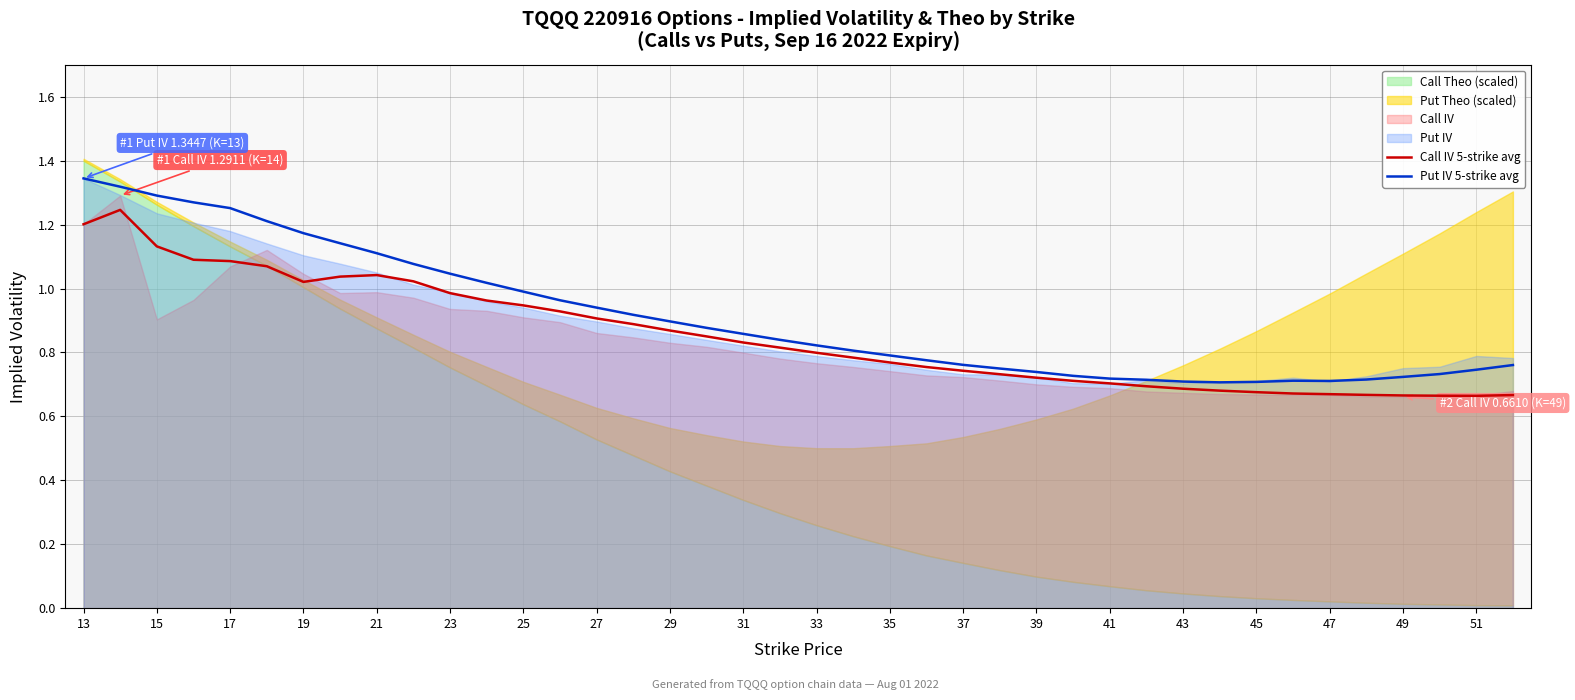

In Call IV 5-strike avg, how many points are higher than both neighbors (excluding endpoints)?

2